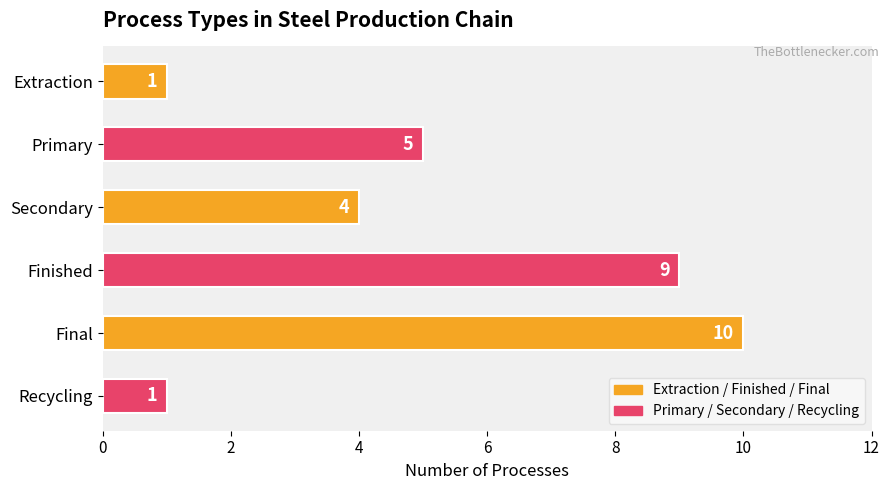

How many data points are less than 5?

3